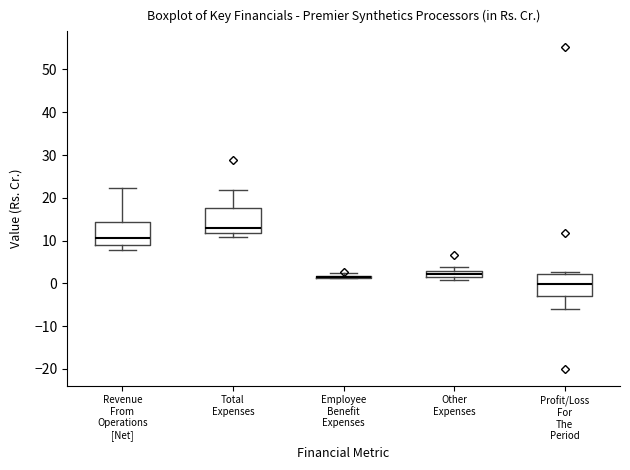

Where is the lower edge of the box for Revenue From Operations [Net] on the y-axis? The values are not printed on the chart, so give them approximately, as read against the axis.

9